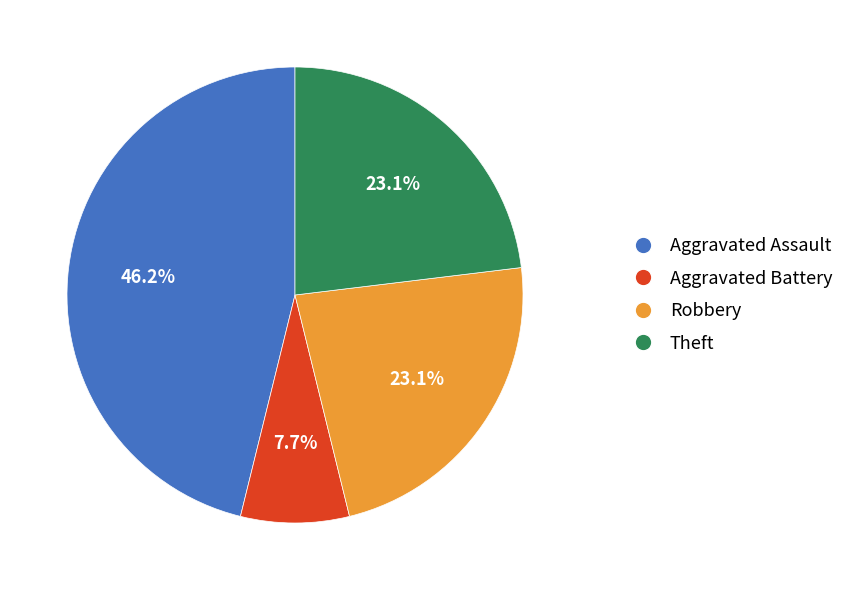

Is it true that Aggravated Assault is 56% of the pie?

False